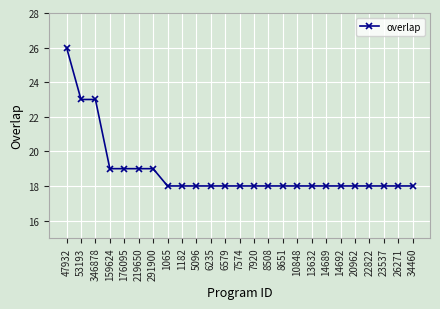

Reading left to right, what are all the values shown in this chart?

26	23	23	19	19	19	19	18	18	18	18	18	18	18	18	18	18	18	18	18	18	18	18	18	18